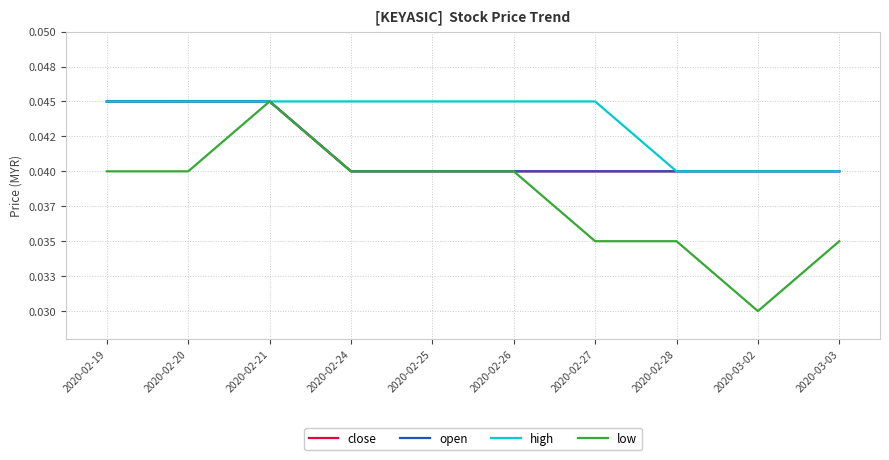

Which series has the largest range (max minus min)?

low